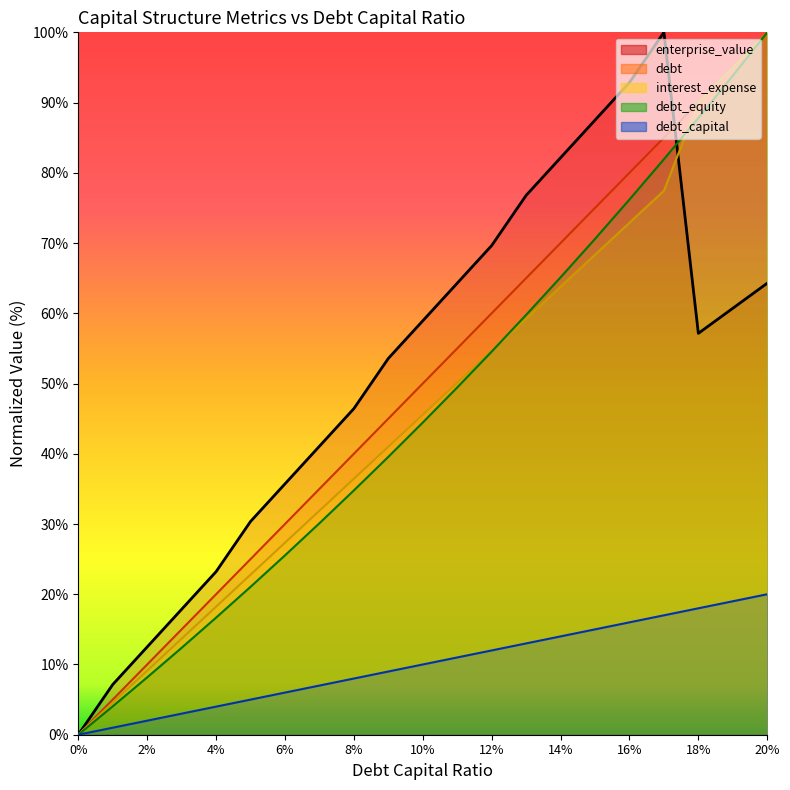

Is the value of debt at 6% greater than the value of debt_capital at 16%?

Yes